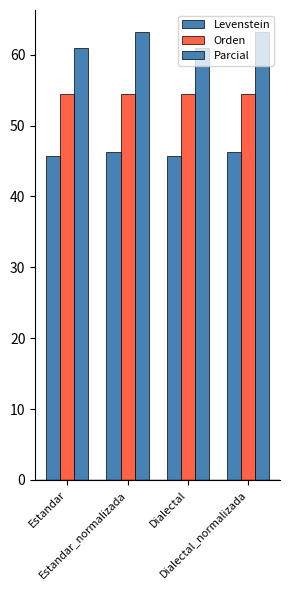

True or false: Parcial has a value of 60.9 at Estandar.

True